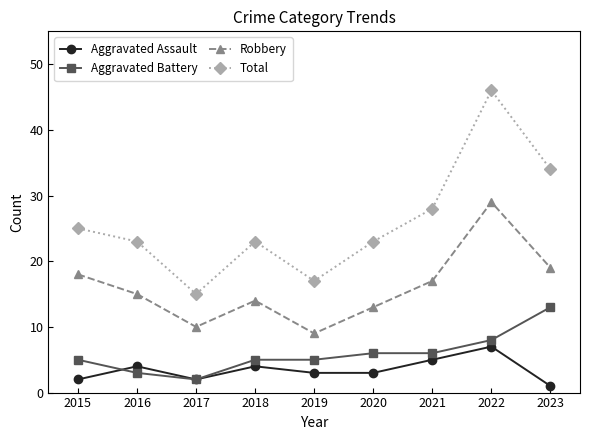

How many lines are shown in the chart?

4